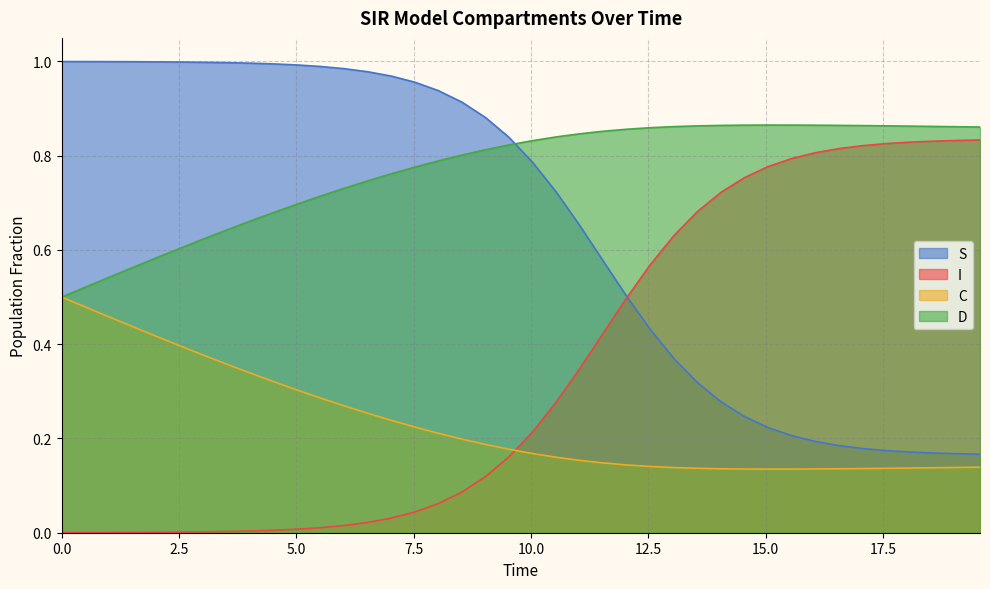

Which series has the widest spread of values?

S